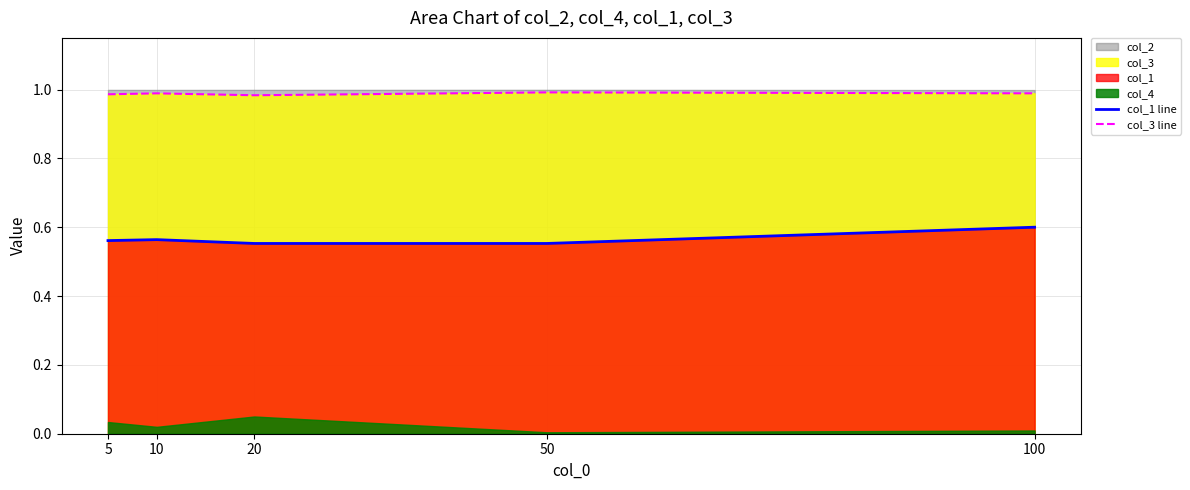

The col_1 line series shows 0.6 at 100. True or false?

True